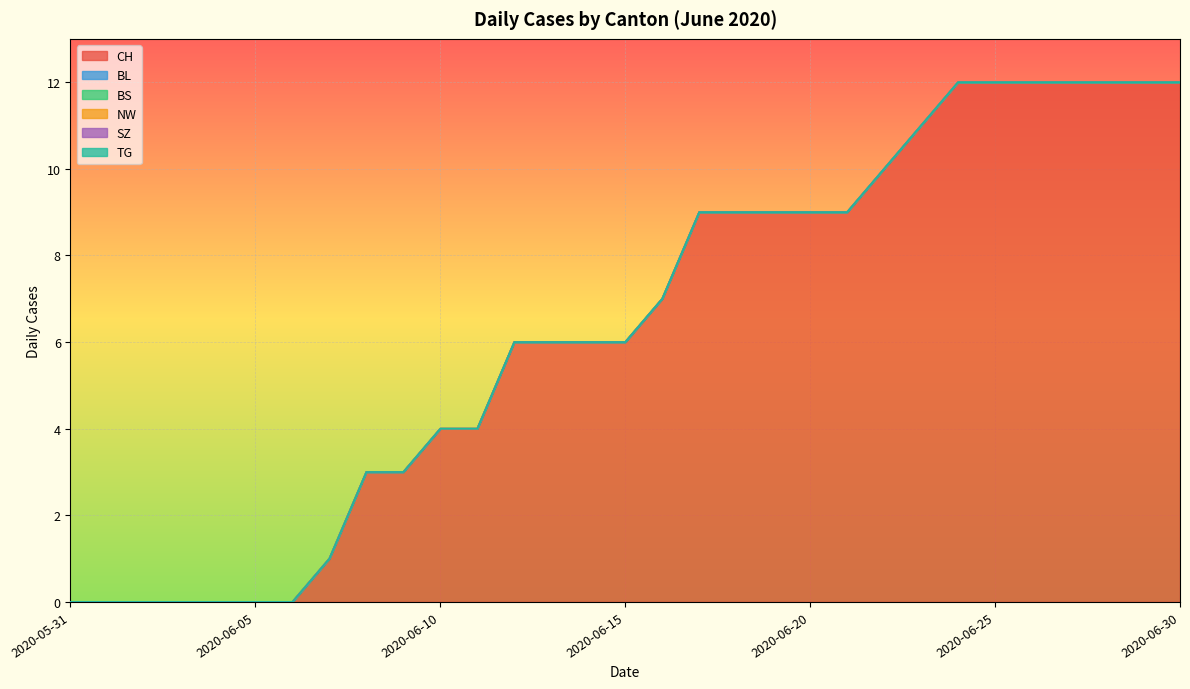

Is the value of NW at 2020-06-18 greater than the value of SZ at 2020-06-09?

No